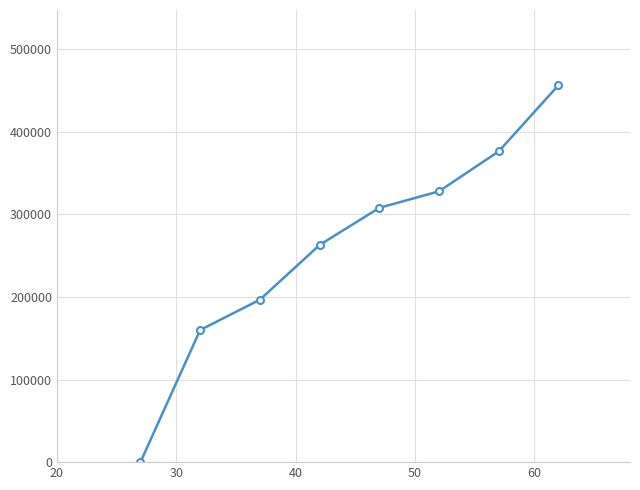

What is the maximum value shown in the chart?

456250.0